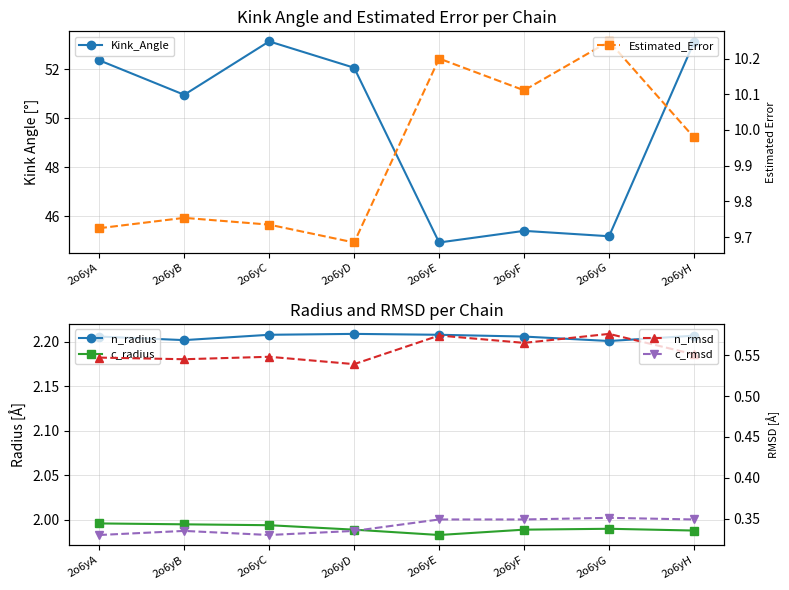

At how many categories does at least one series exceed 6?

8